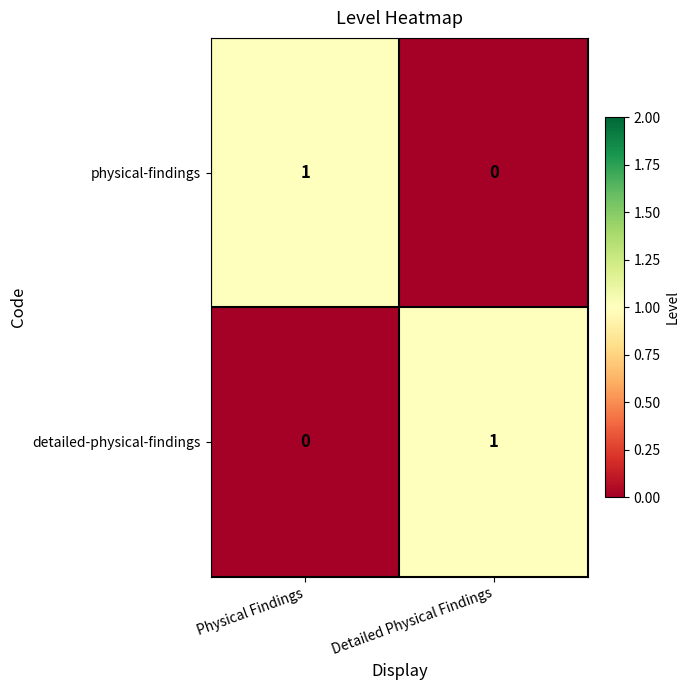

What is the difference between the highest and lowest values at Detailed Physical Findings?

1